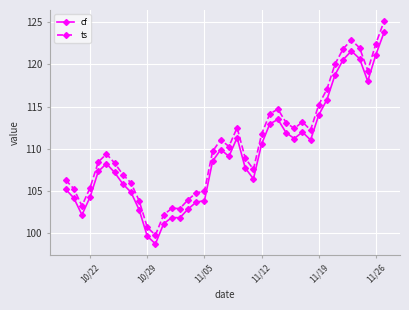

What is the smallest value displayed?

98.7